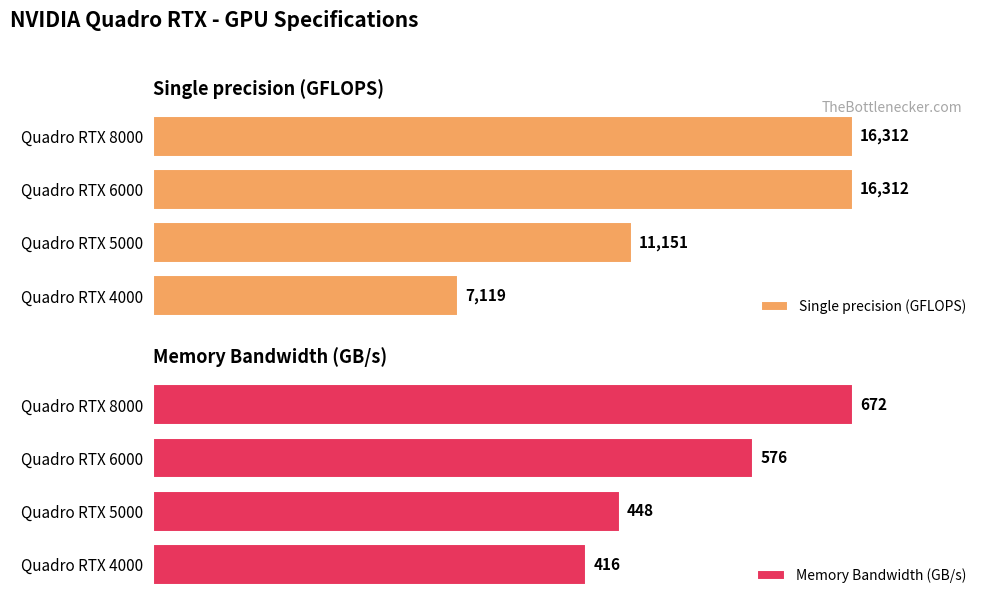

Does the chart contain stacked bars?

No